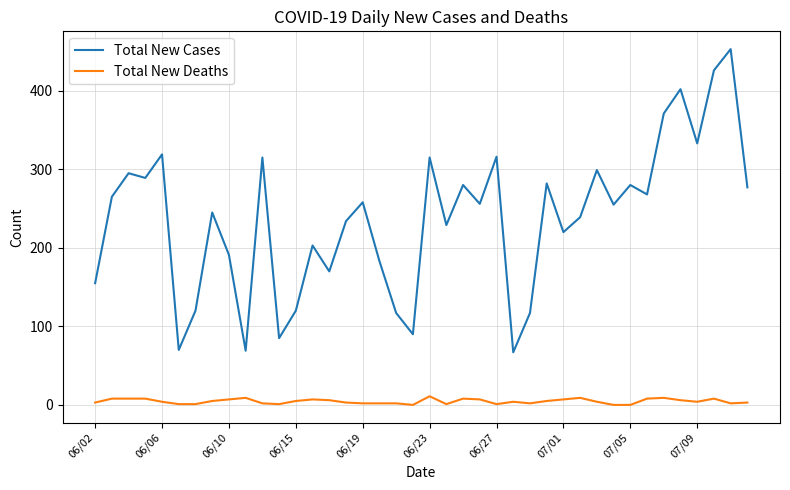

Which series has the largest range (max minus min)?

Total New Cases